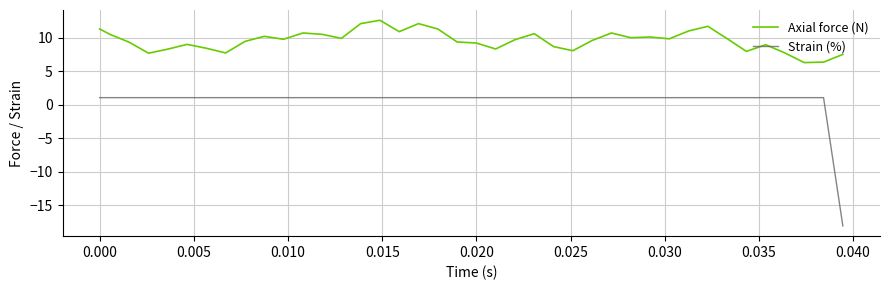

Rank the series by their maximum value, from highest to lowest.

Axial force (N), Strain (%)